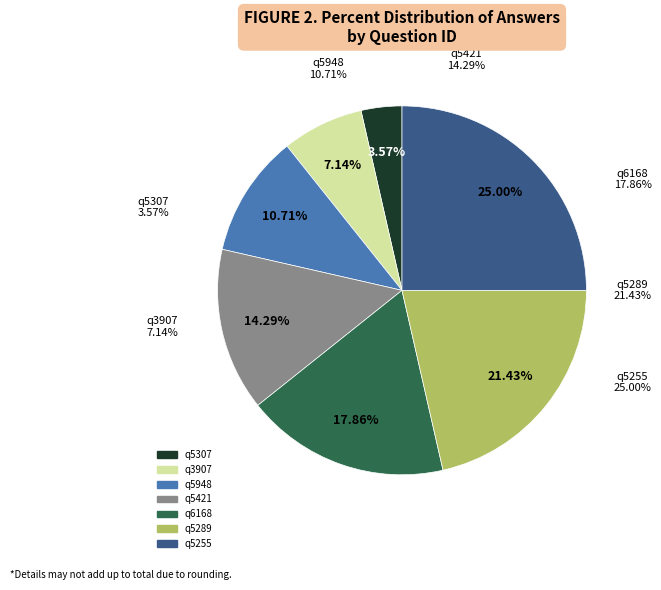

To the nearest percent, what is the average slice percentage?

14%